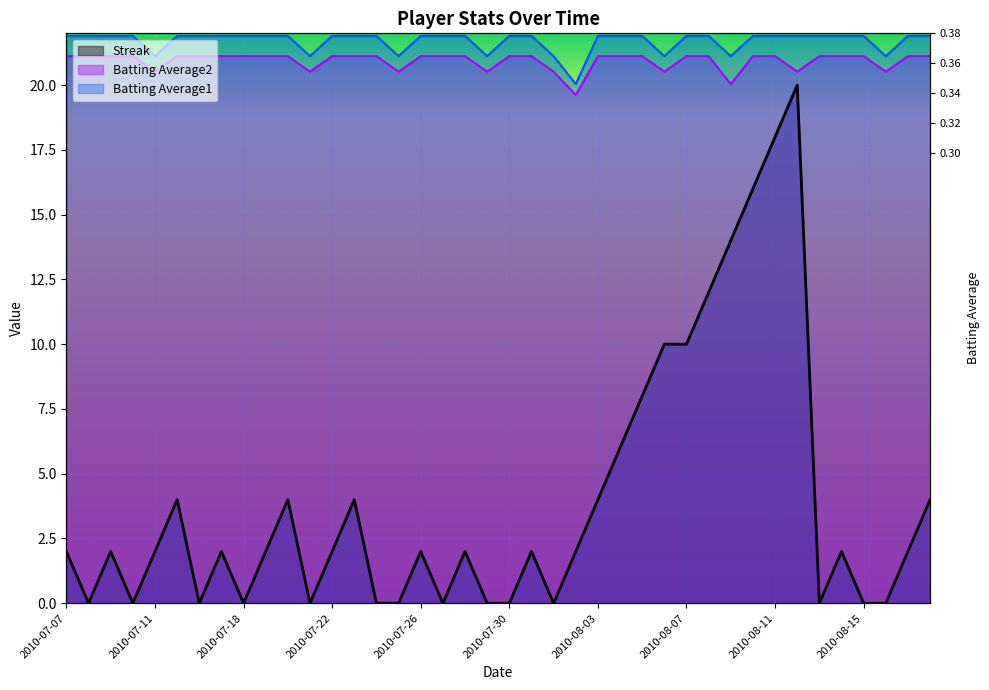

What is the greatest value displayed?

21.9